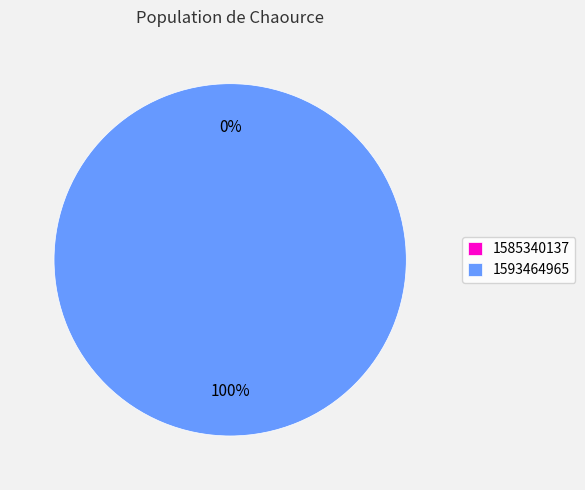

Is there any slice that represents more than half of the pie?

Yes